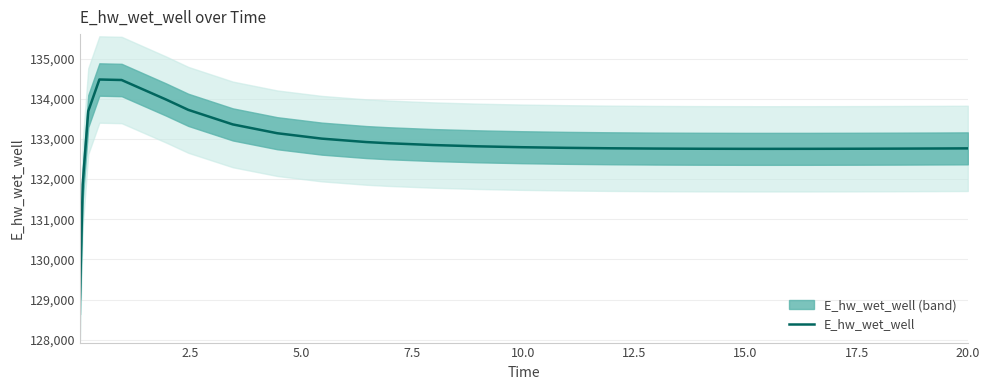

How many interior local valleys (lower than both neighbors) does the data have?

1